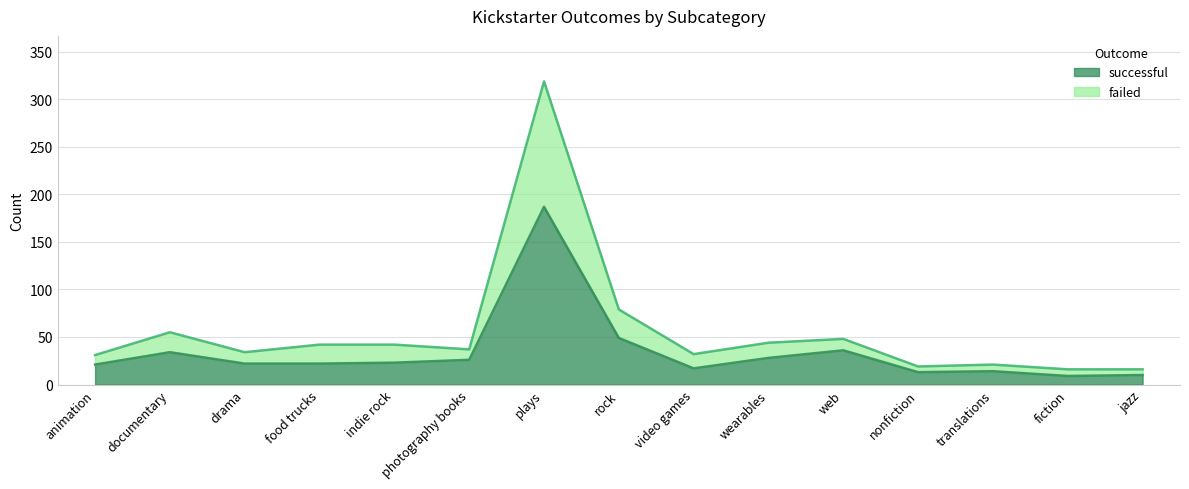

What is the sum of all successful values?

511